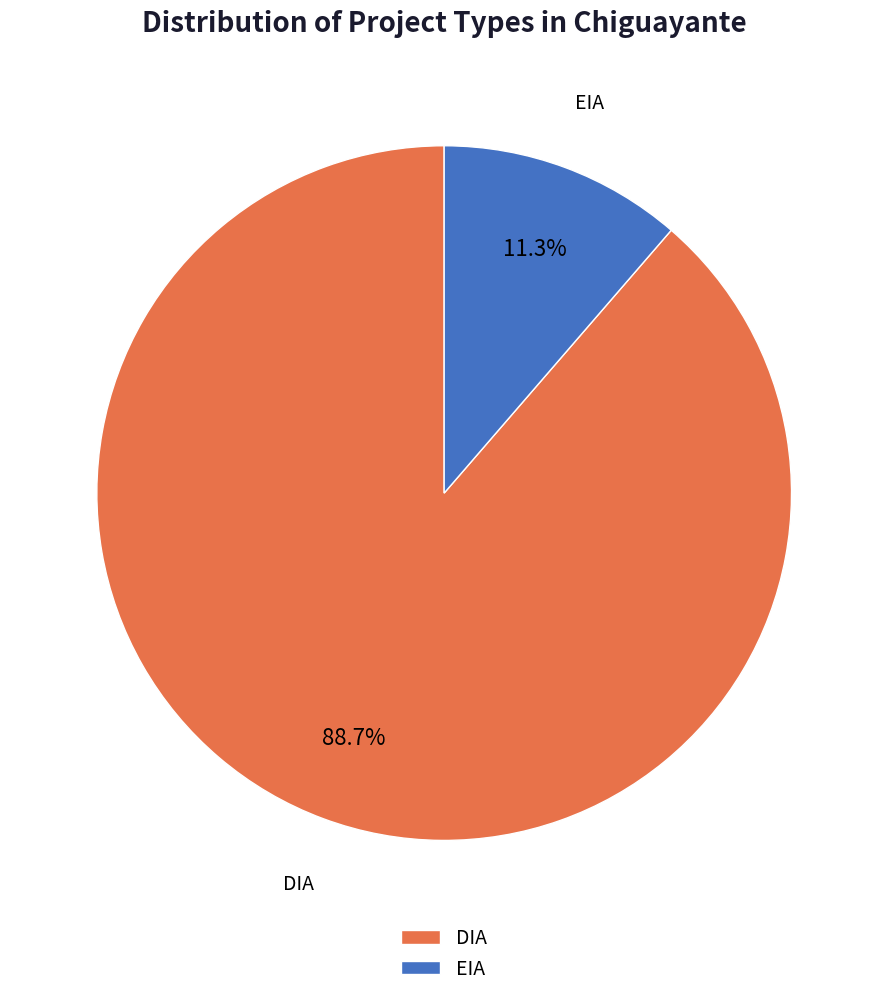

Does any single category account for the majority?

Yes